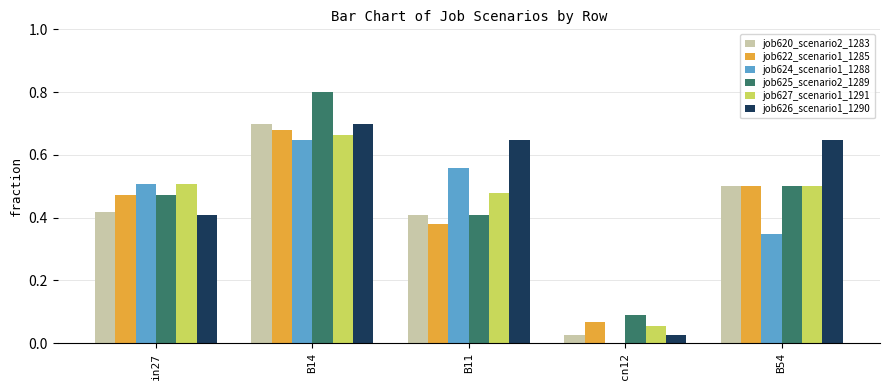

What are all the series names shown in the legend?

job620_scenario2_1283, job622_scenario1_1285, job624_scenario1_1288, job625_scenario2_1289, job627_scenario1_1291, job626_scenario1_1290